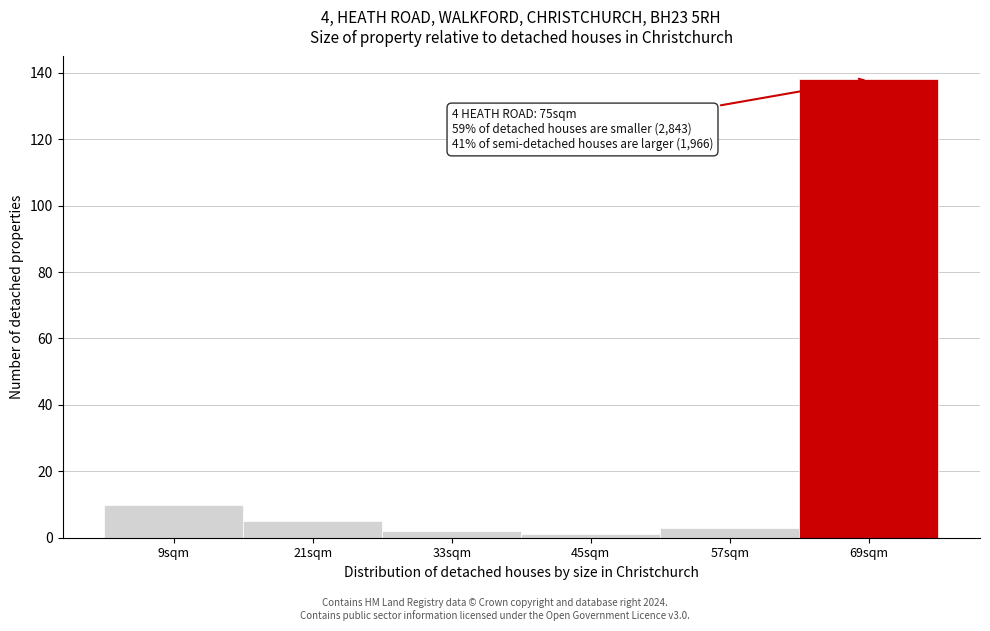

Reading right to left, transcribe all the data shown in this chart.

138	3	1	2	5	10